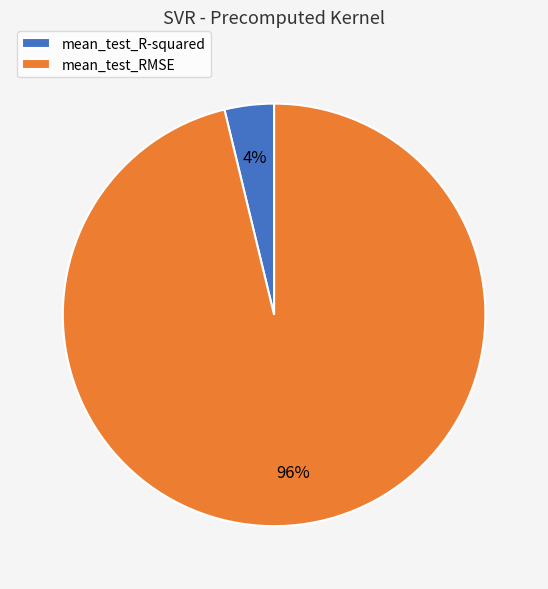

Do mean_test_RMSE and mean_test_R-squared together represent more than half of the pie?

Yes